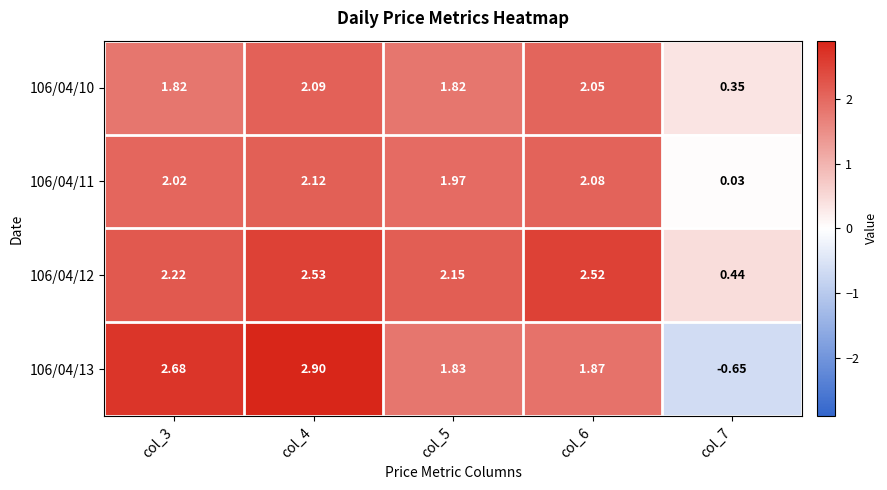

Is the value of 106/04/10 at col_3 greater than the value of 106/04/12 at col_7?

Yes